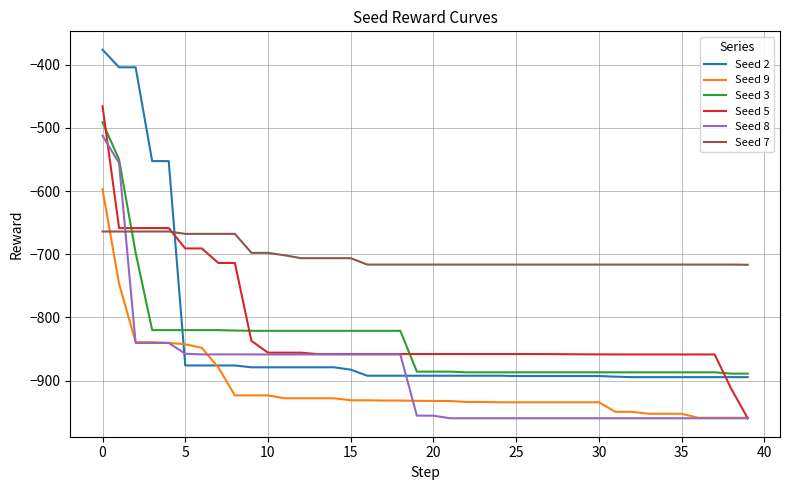

Which series has the largest total across all categories?

Seed 7